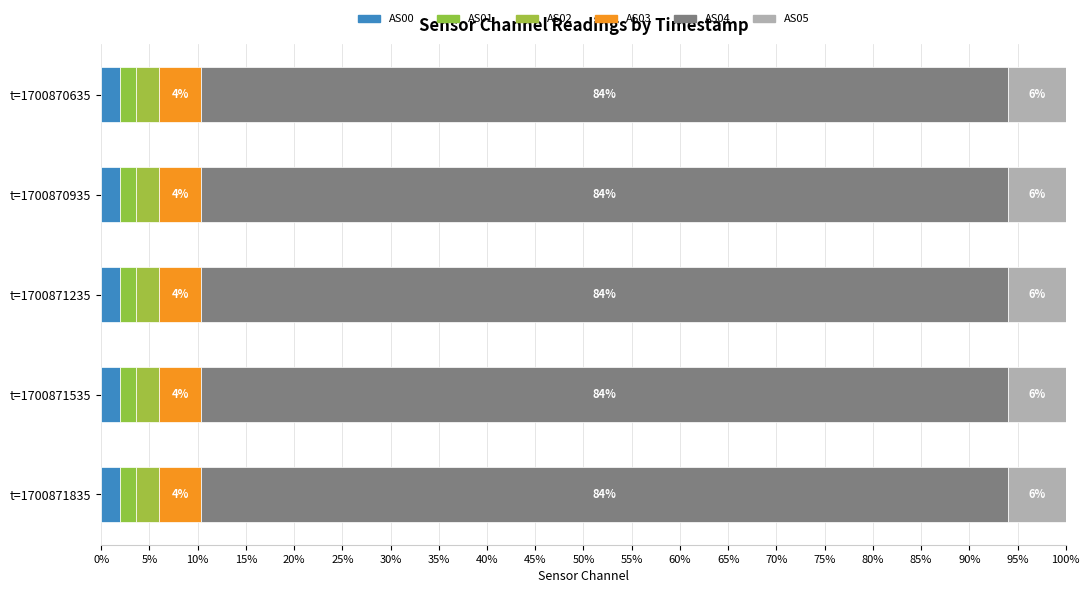

How many data points does each series have?

5